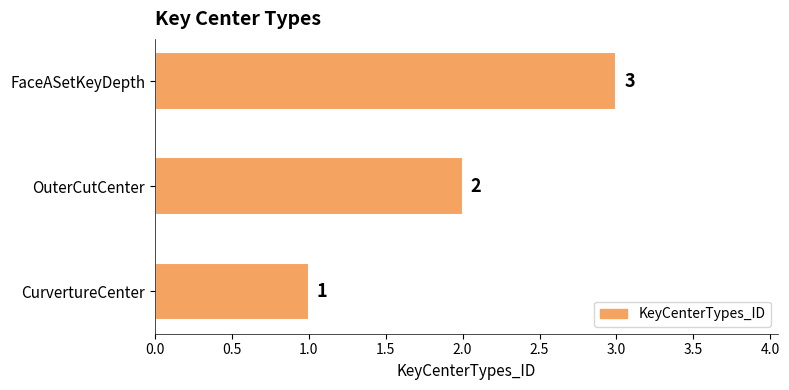

What is the change in value from OuterCutCenter to FaceASetKeyDepth?

+1